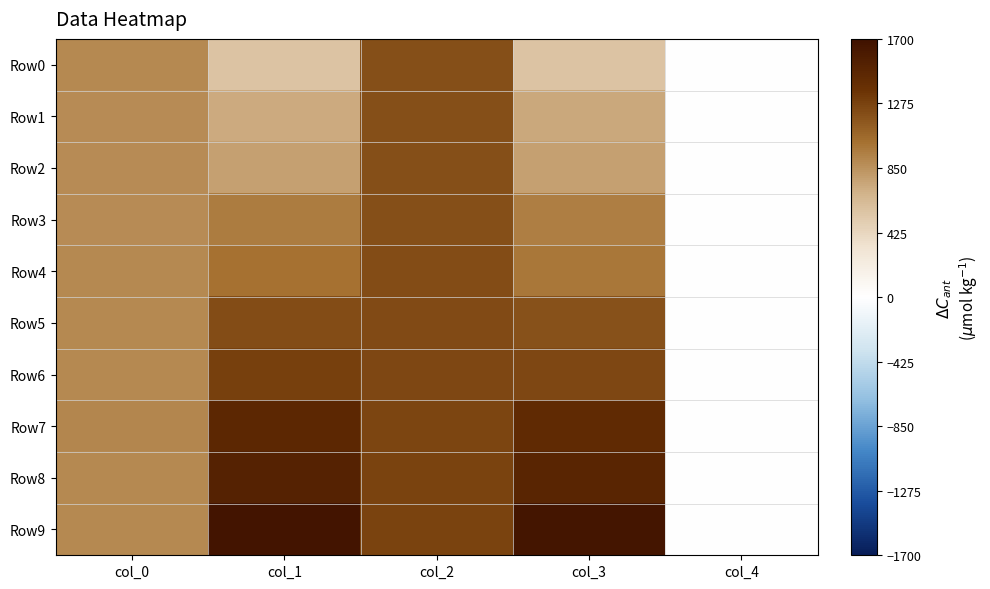

What is the total value across all series at col_2?

12295.6